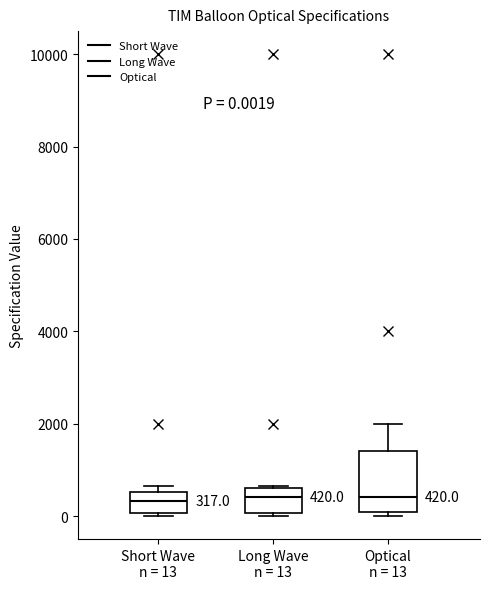

Comparing the boxes themselves (not the whiskers), which one is the tallest?

Optical n = 13